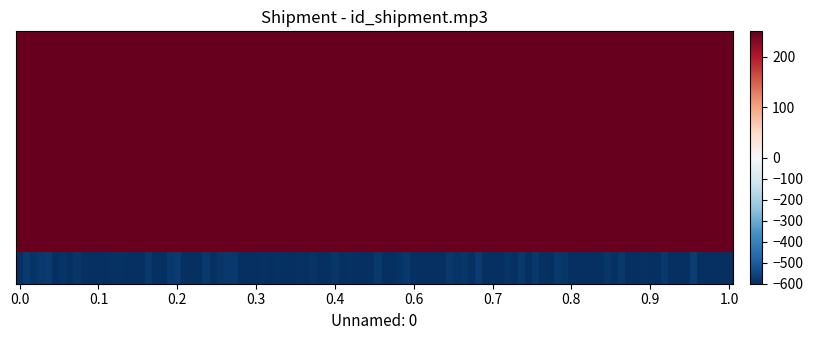

Which series has the largest total across all categories?

row_0